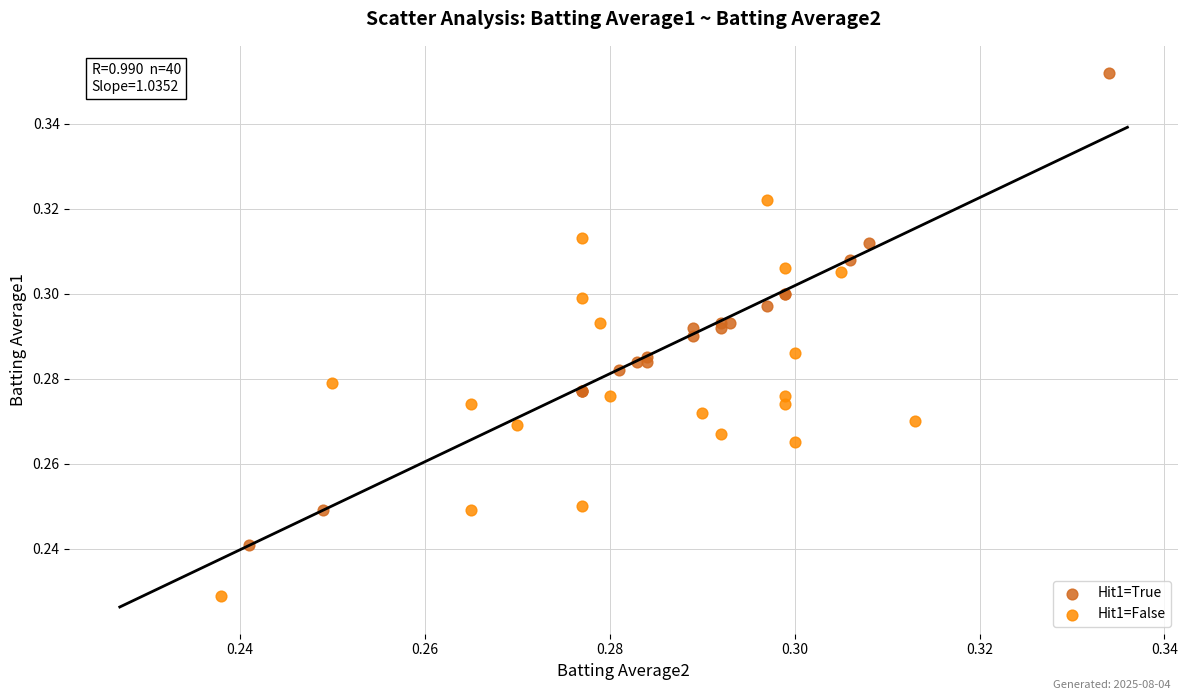

Which series reaches the minimum Y coordinate?

Hit1=False